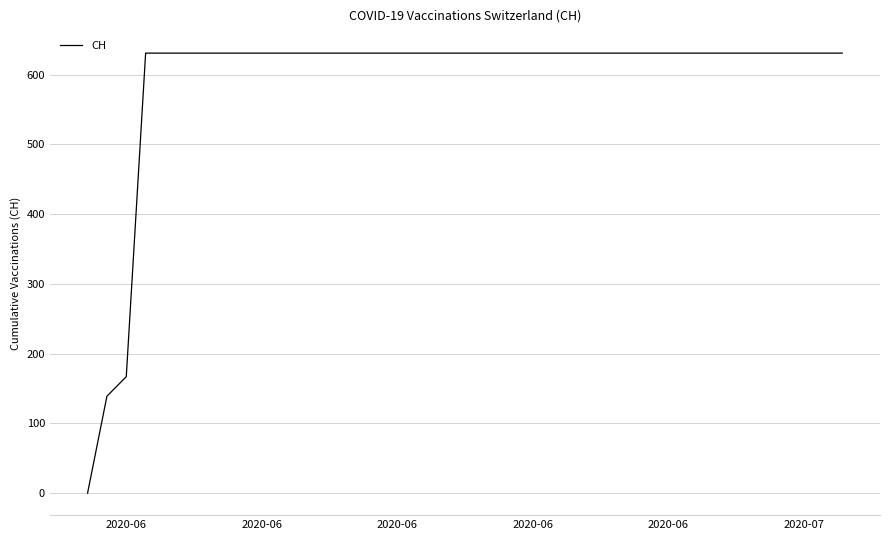

What is the difference between the maximum and minimum values?

631